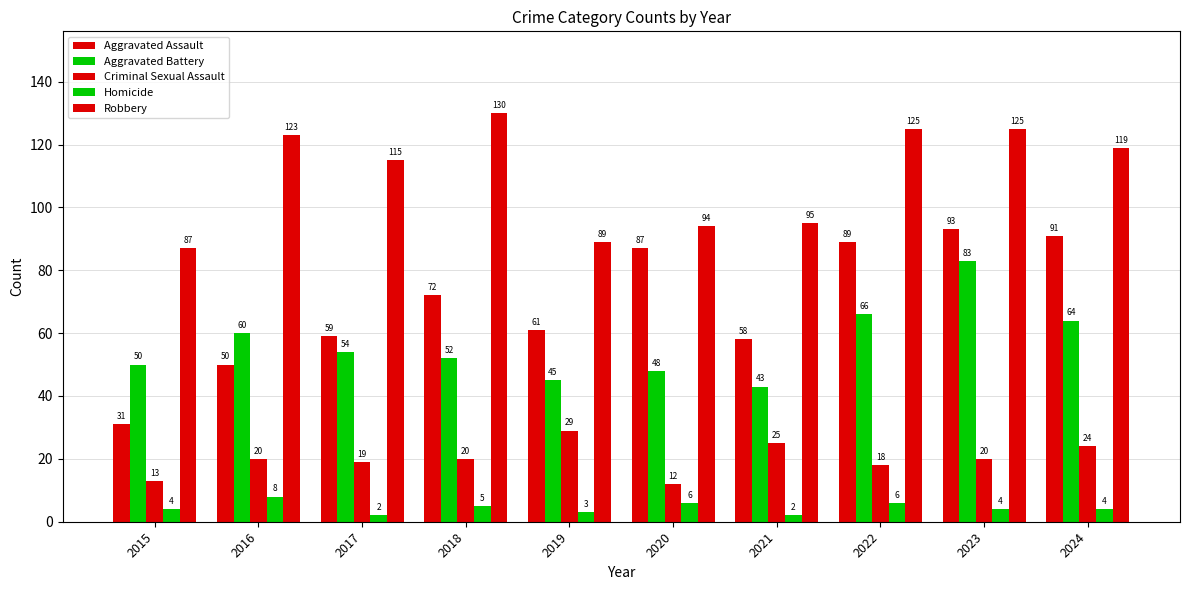

Rank the categories by Robbery value from highest to lowest.

2018, 2022, 2023, 2016, 2024, 2017, 2021, 2020, 2019, 2015